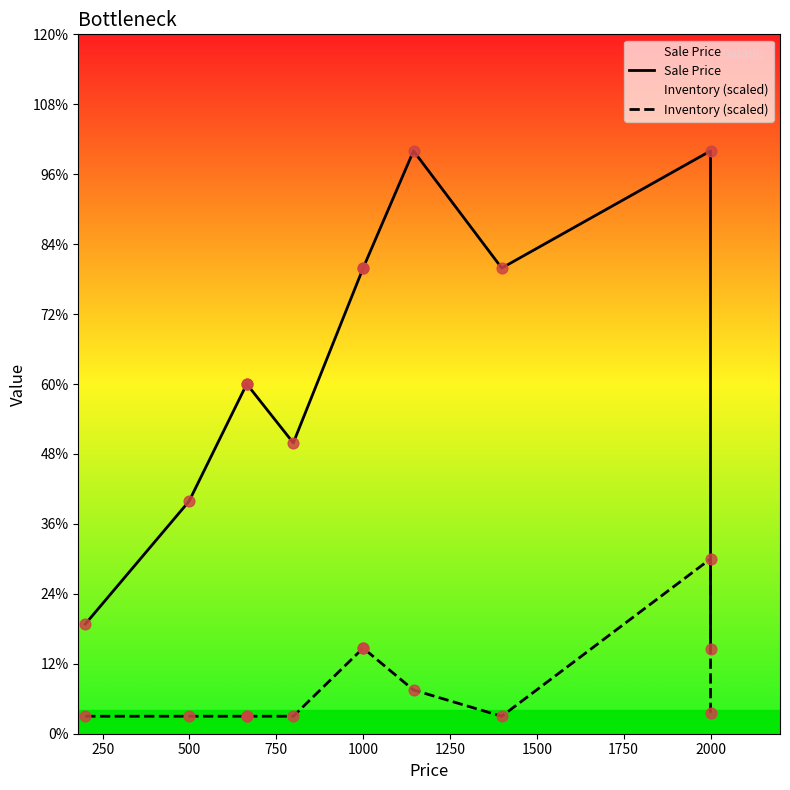

Which series reaches the maximum Y coordinate?

Sale Price